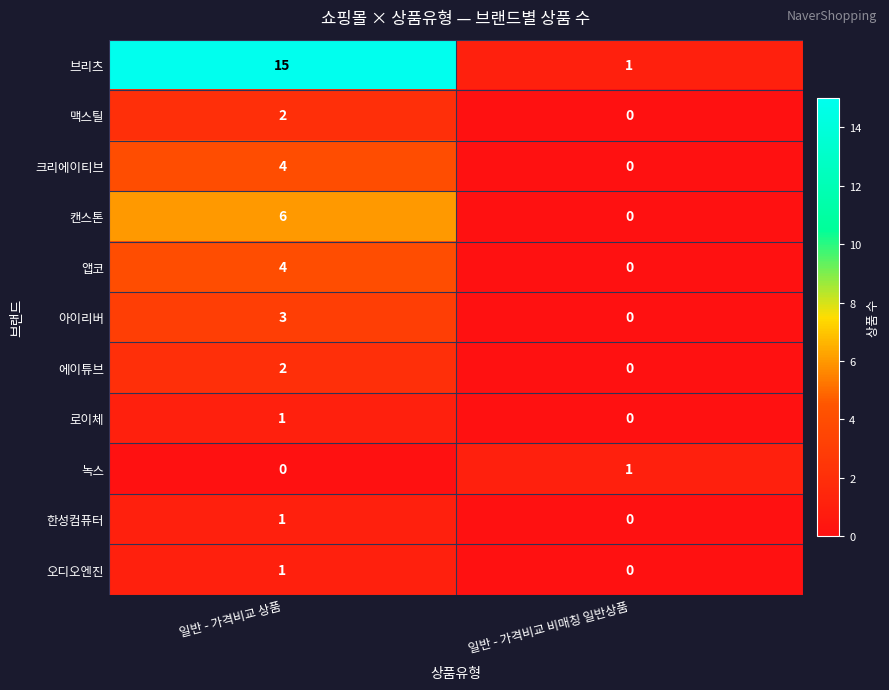

What is the total value across all series at 일반 - 가격비교 상품?

39